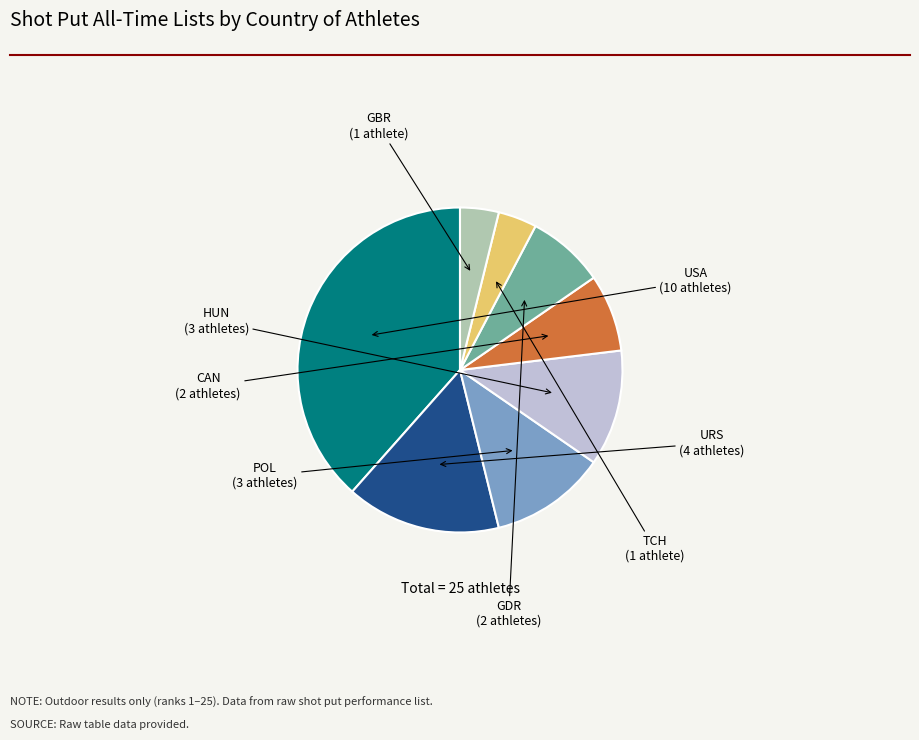

Is there a majority slice in this chart?

No